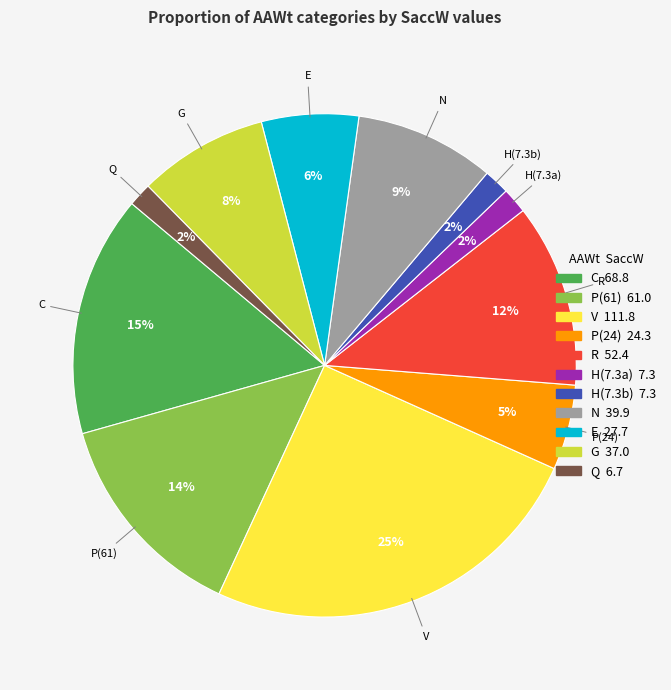

Is it true that E is 6% of the pie?

True